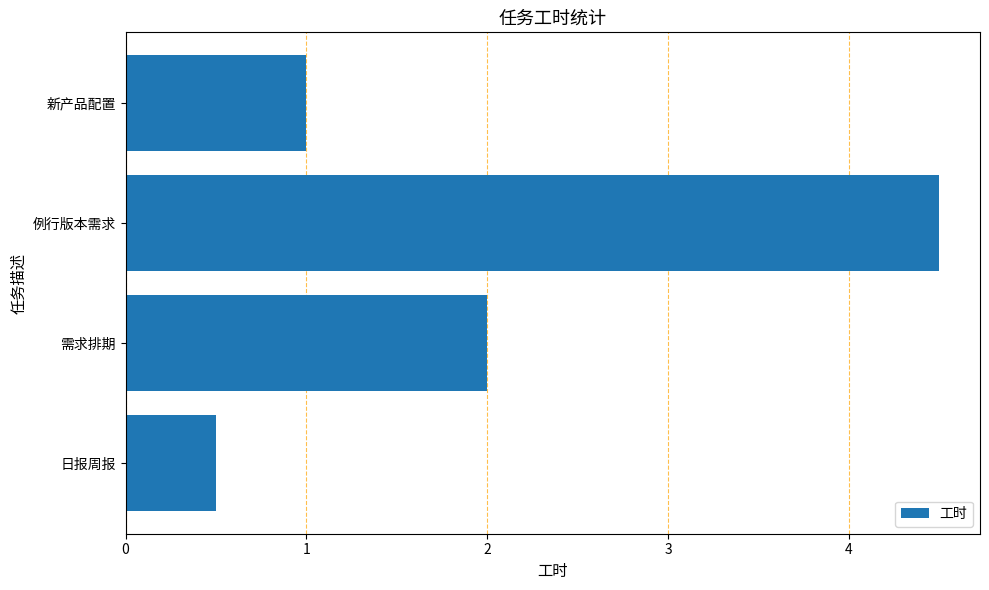

The value at 日报周报 is 0.5. True or false?

True